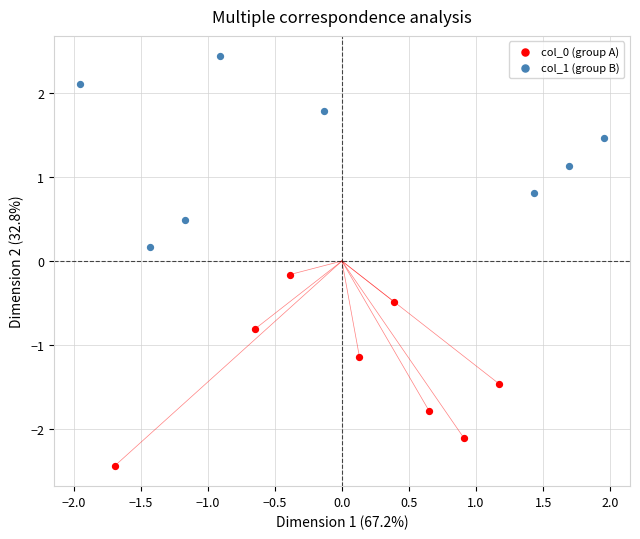

Which series reaches the maximum Y coordinate?

col_1 (group B)